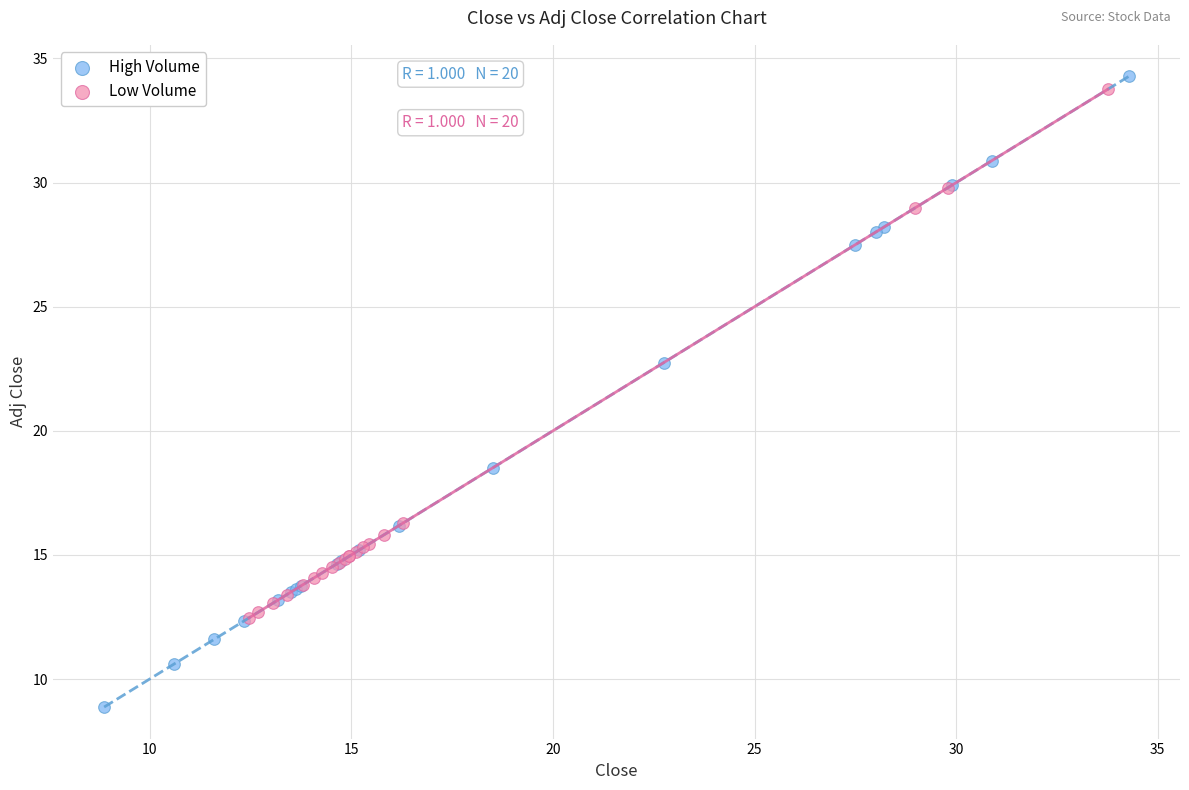

Which series has the widest spread of Y values?

High Volume